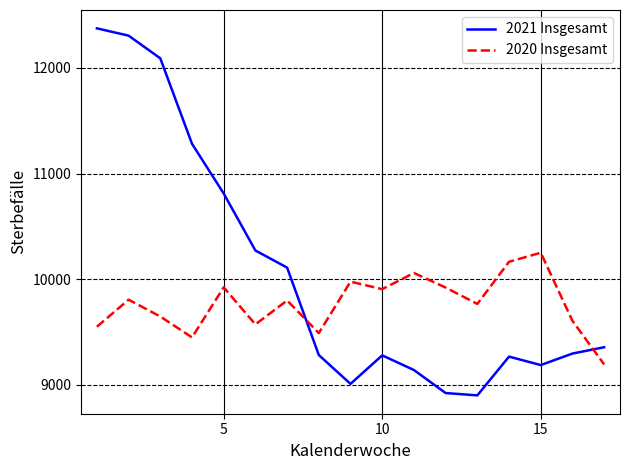

Which series ends up on top after the final intersection of 2021 Insgesamt and 2020 Insgesamt?

2021 Insgesamt